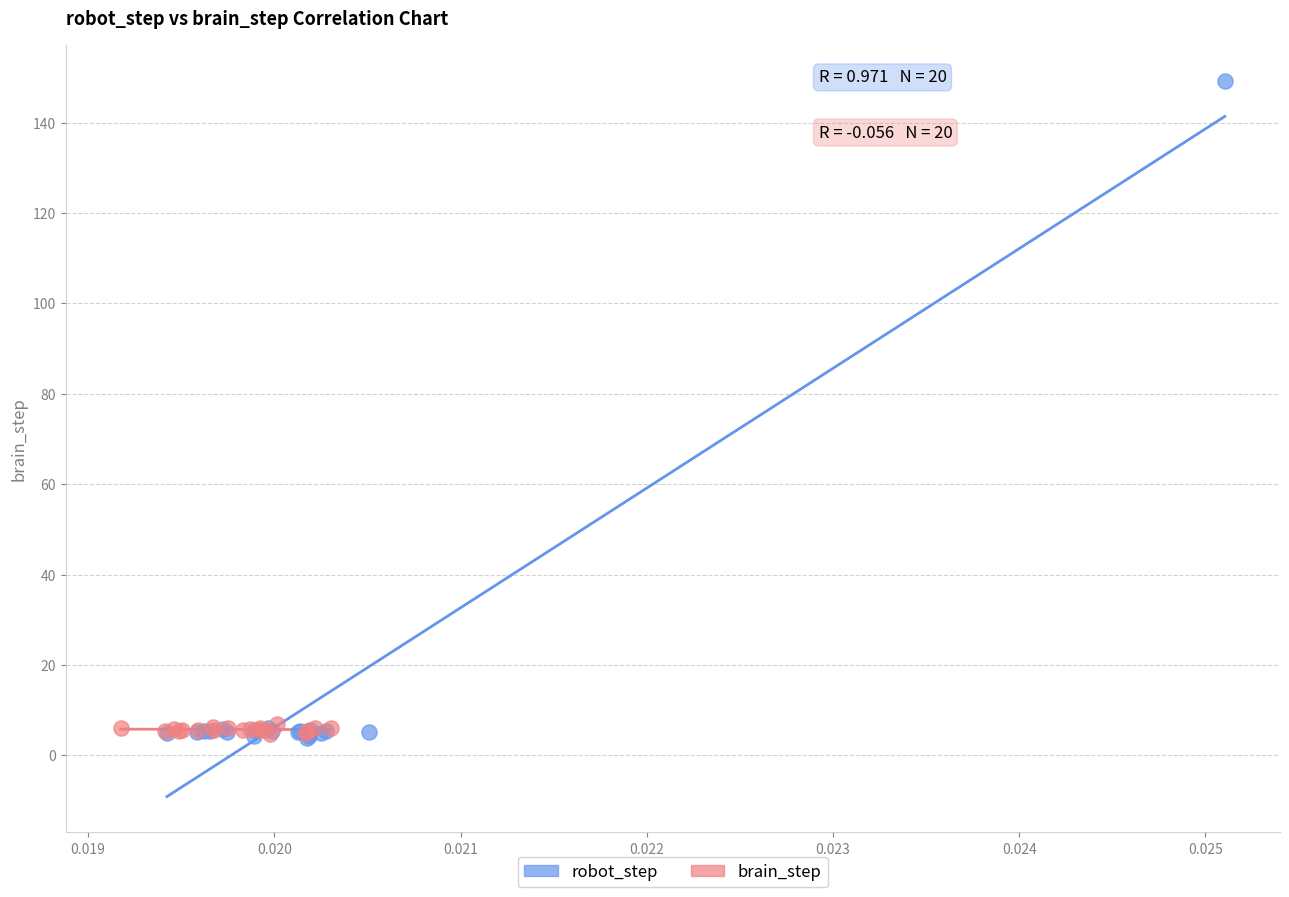

Which series contains the highest Y value?

robot_step